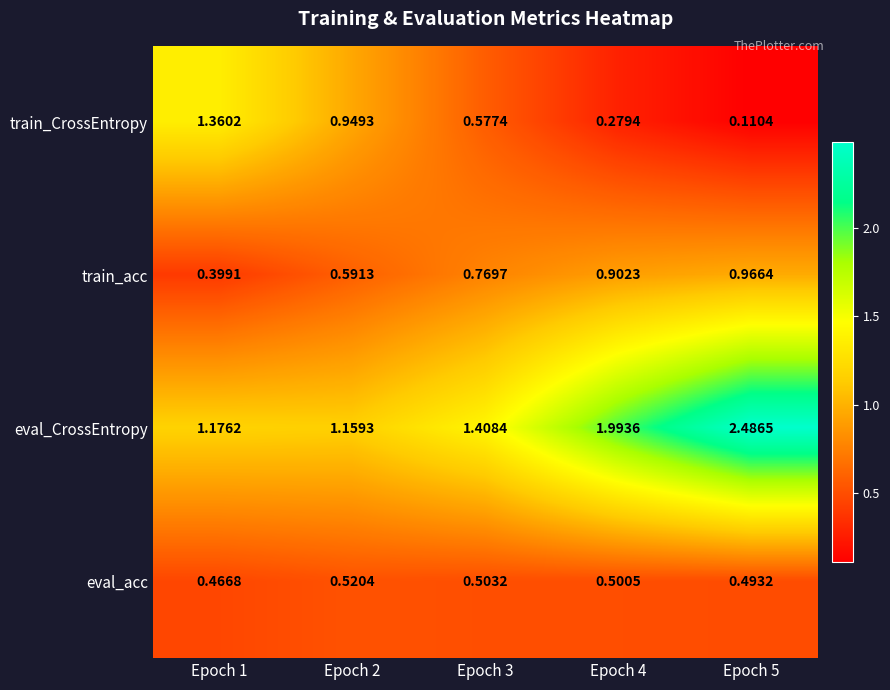

At how many categories does at least one series exceed 0?

5